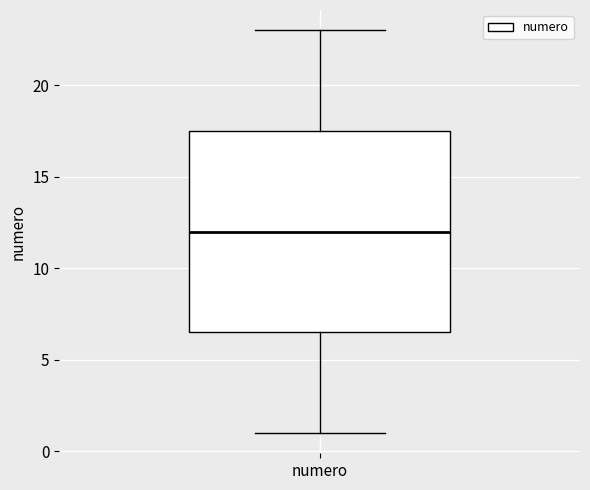

Transcribe this box plot: give where the median line is, the range the box spans, and where the two whiskers end, as read against the y-axis. The values are not printed on the chart, so give them approximately, as read against the axis.

median 12.0, box 6.5 to 17.5, whiskers 1.0 to 23.0